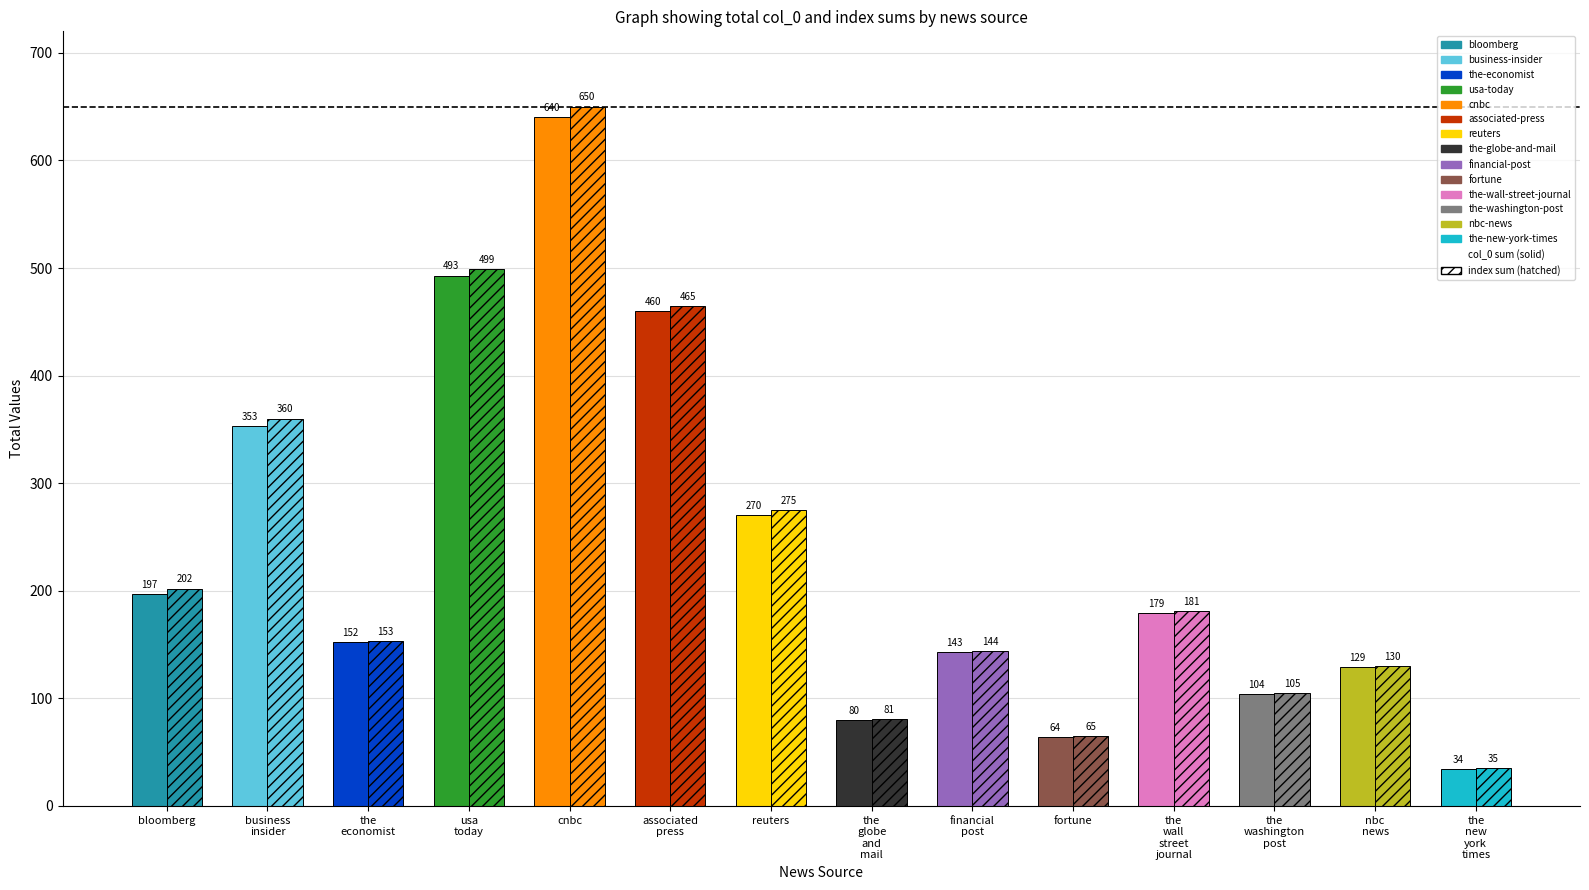

How many groups of bars are there?

14